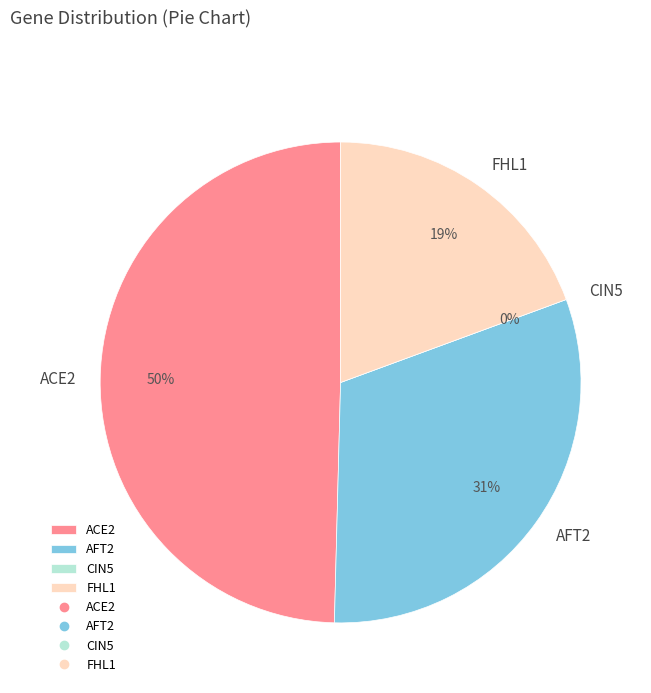

Which category has the biggest portion of the pie?

ACE2